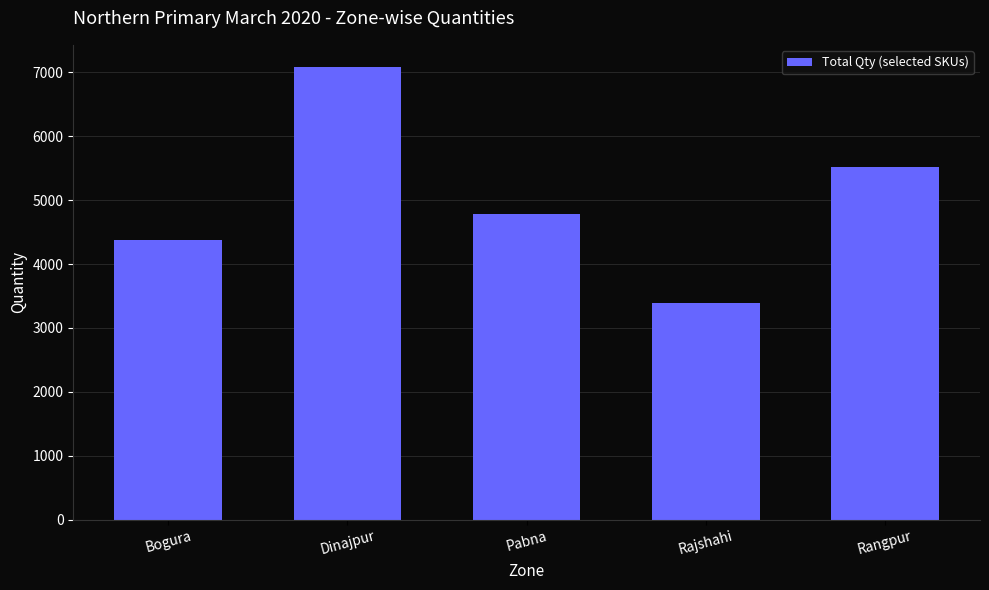

What is the ratio of the value at Pabna to the value at Rajshahi?

1.4